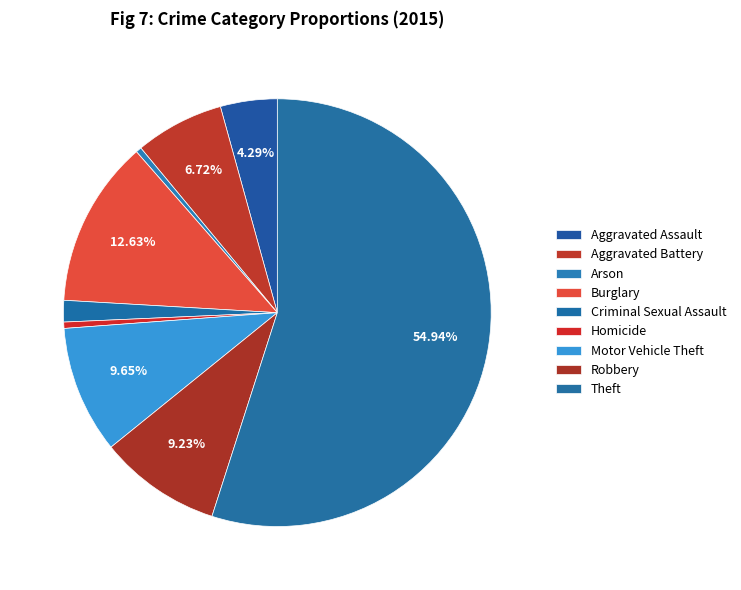

The Theft slice represents 55% of the pie. True or false?

True